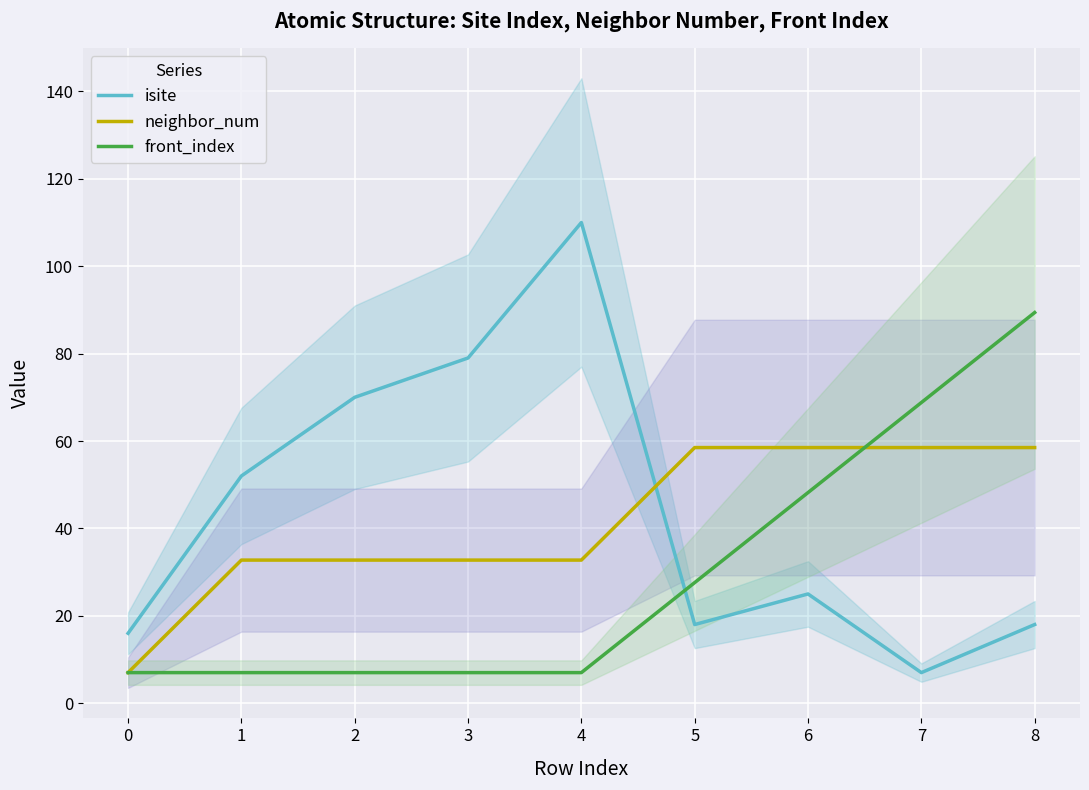

The neighbor_num series shows 78.3 at 5. True or false?

False